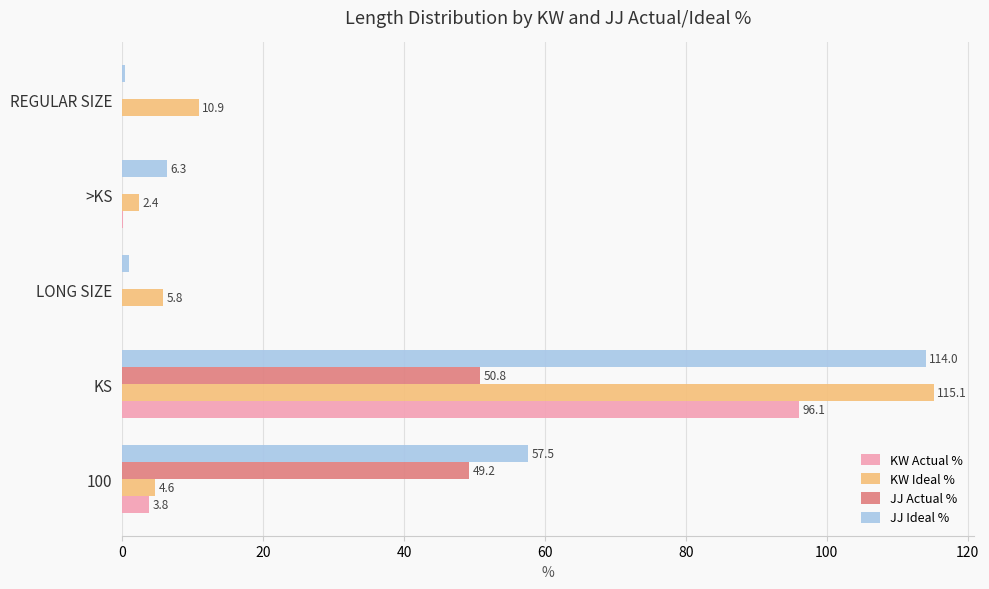

What is the sum of all KW Ideal % values?

138.8